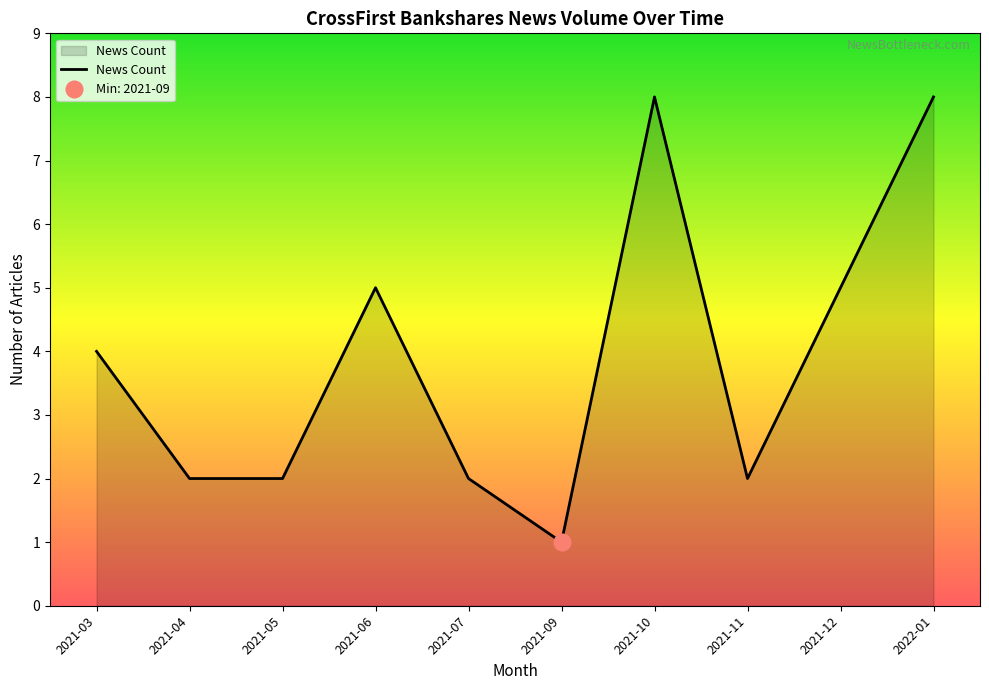

The value at 2021-09 is 0. True or false?

False